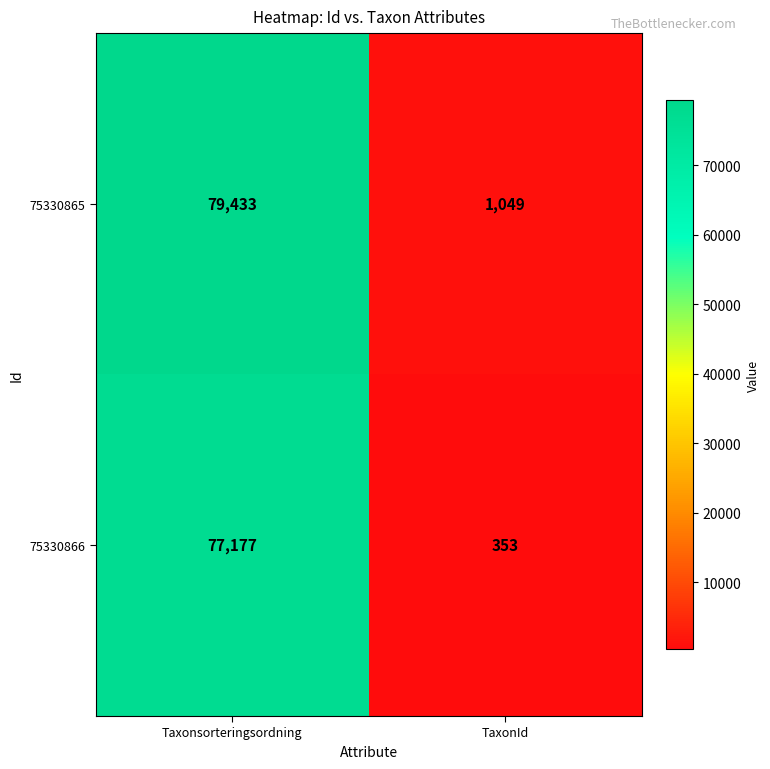

Which series has the largest range (max minus min)?

75330865